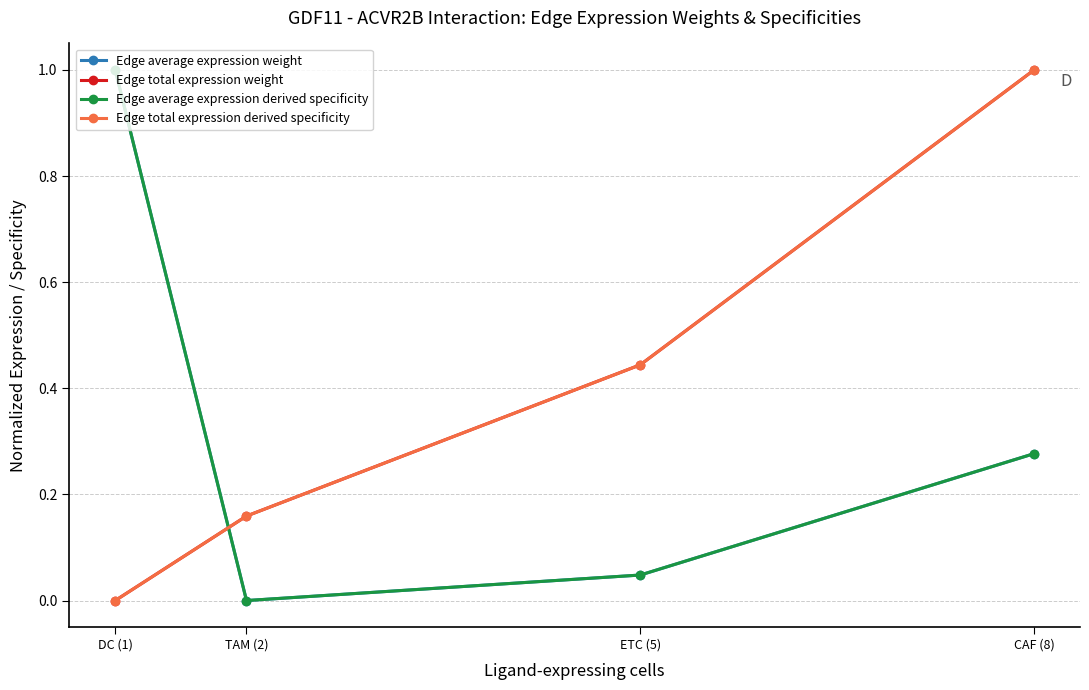

At how many categories does at least one series exceed 0?

4